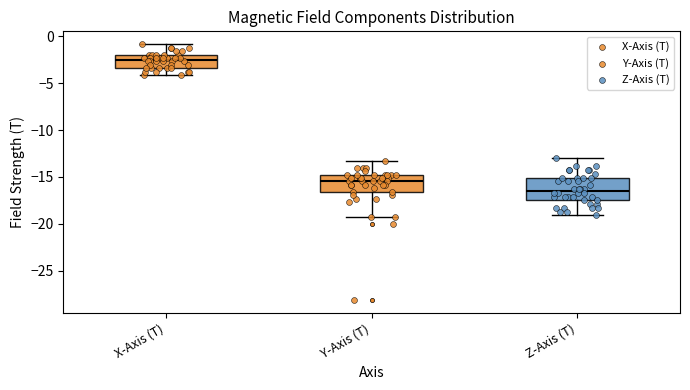

Reading left to right, transcribe this box plot: for each box, give where its median line is, the range the box spans, and where its two whiskers end, as read against the y-axis. The values are not printed on the chart, so give them approximately, as read against the axis.

X-Axis (T): median -2.5, box -3.5 to -2.0, whiskers -4.0 to -1.0
Y-Axis (T): median -15.5, box -16.5 to -15.0, whiskers -19.0 to -13.5
Z-Axis (T): median -16.5, box -17.5 to -15.0, whiskers -19.0 to -13.0